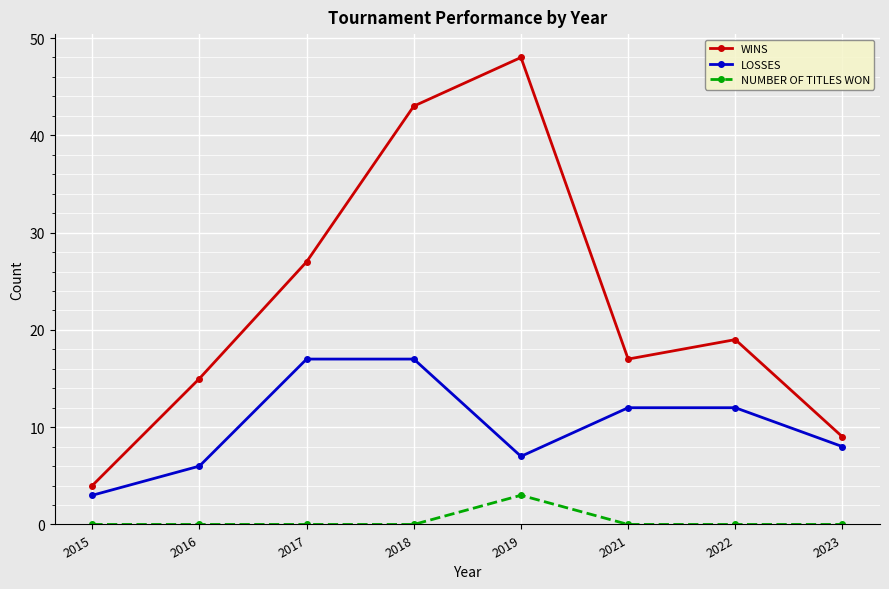

True or false: LOSSES and NUMBER OF TITLES WON intersect in this chart.

False